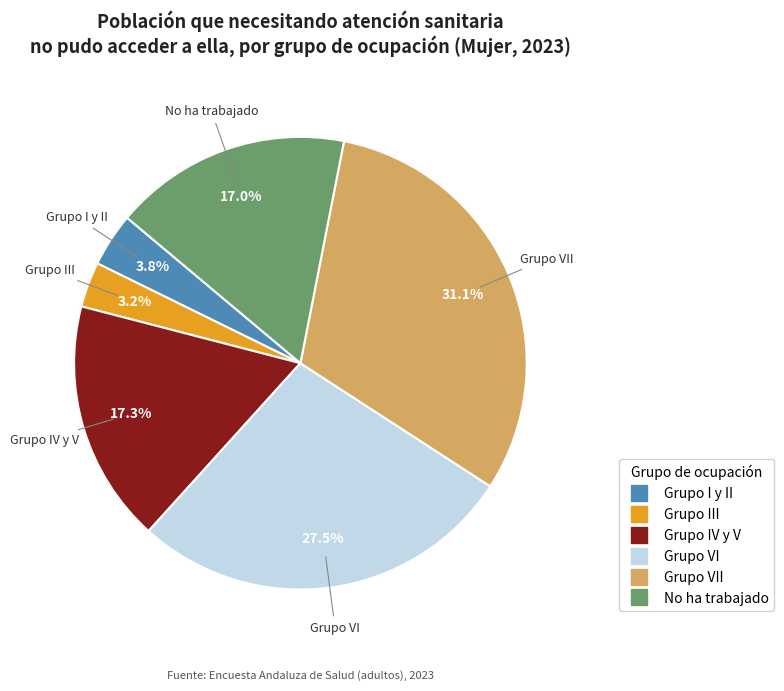

Is there any slice that represents more than half of the pie?

No